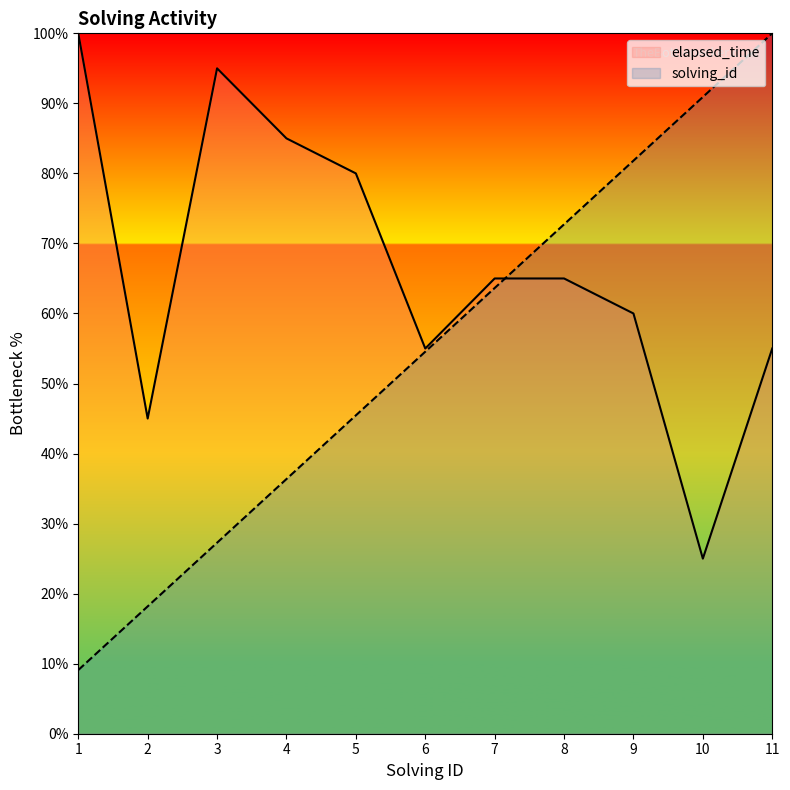

Between which two adjacent categories do solving_id and elapsed_time first intersect?

7 and 8